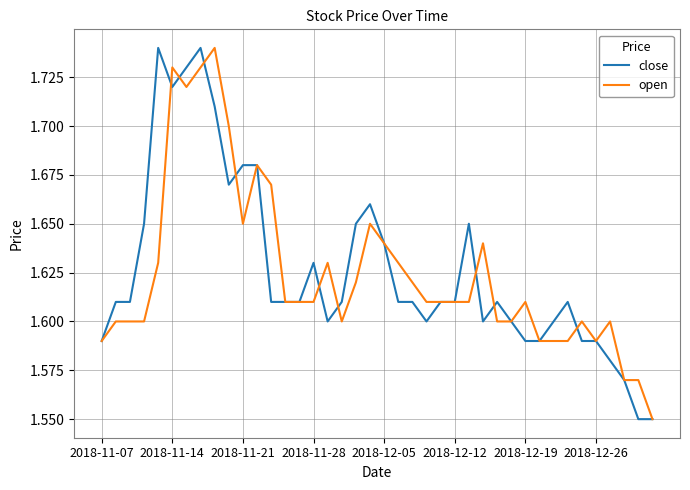

What are all the series names shown in the legend?

close, open